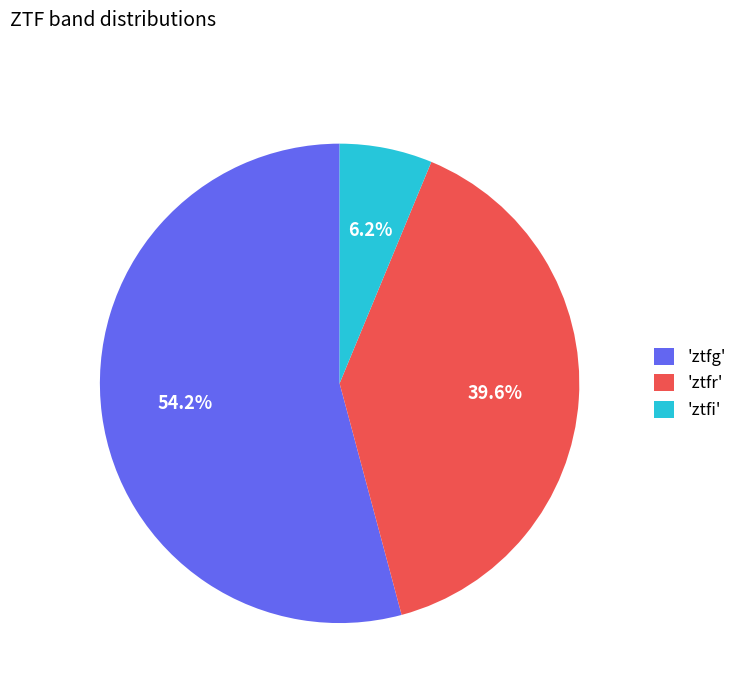

Which slice represents more than half of the pie?

'ztfg'